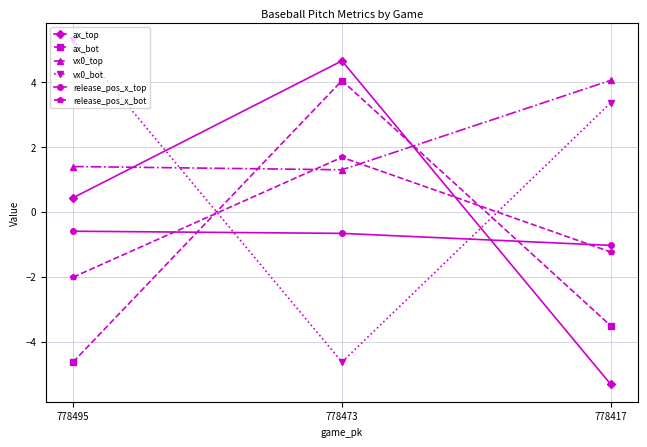

Reading left to right, transcribe all the data shown in this chart.

ax_top: 778495=0.4	778473=4.6	778417=-5.3
ax_bot: 778495=-4.6	778473=4.0	778417=-3.5
vx0_top: 778495=1.4	778473=1.3	778417=4.1
vx0_bot: 778495=5.3	778473=-4.6	778417=3.4
release_pos_x_top: 778495=-0.6	778473=-0.7	778417=-1.0
release_pos_x_bot: 778495=-2.0	778473=1.7	778417=-1.2